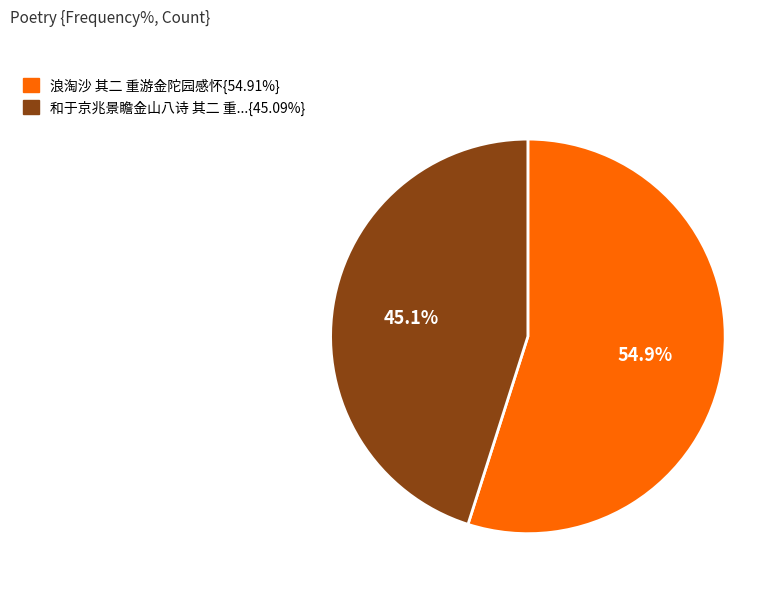

Is there any slice that represents more than half of the pie?

Yes